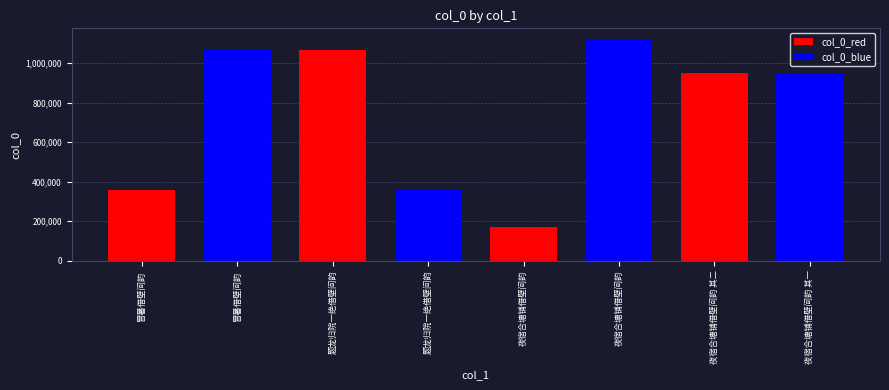

At which category does the chart reach its peak across all series?

夜宿合塘铺借壁间韵